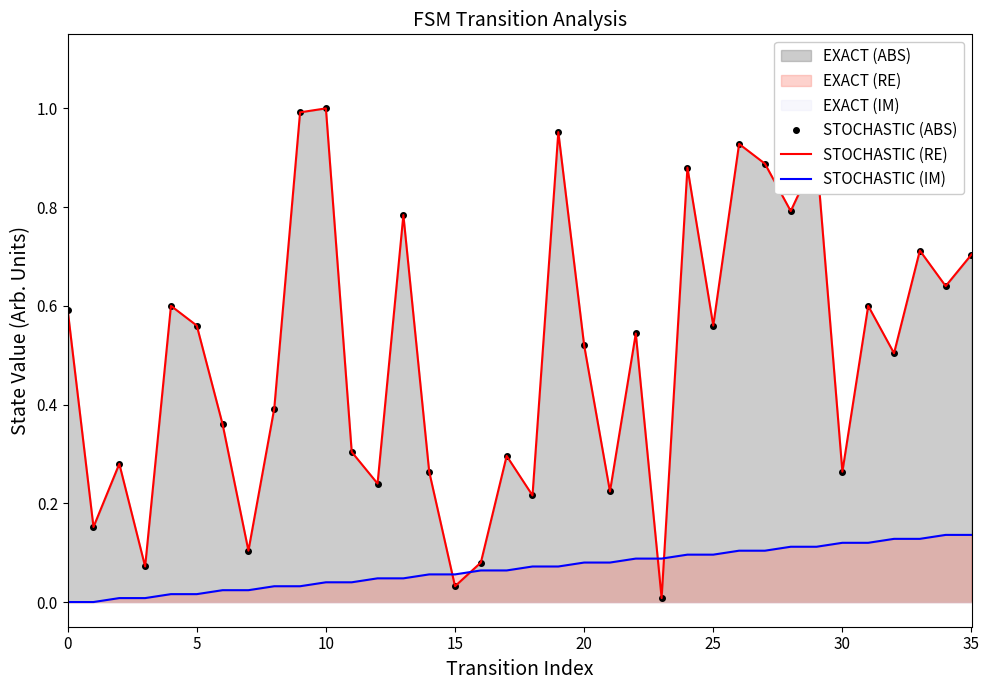

Reading left to right, list all the values displayed in this chart.

STOCHASTIC (ABS): 0.6	0.2	0.3	0.1	0.6	0.6	0.4	0.1	0.4	1.0	1.0	0.3	0.2	0.8	0.3	0.0	0.1	0.3	0.2	1.0	0.5	0.2	0.5	0.0	0.9	0.6	0.9	0.9	0.8	0.9	0.3	0.6	0.5	0.7	0.6	0.7
STOCHASTIC (RE): 0.6	0.2	0.3	0.1	0.6	0.6	0.4	0.1	0.4	1.0	1.0	0.3	0.2	0.8	0.3	0.0	0.1	0.3	0.2	1.0	0.5	0.2	0.5	0.0	0.9	0.6	0.9	0.9	0.8	0.9	0.3	0.6	0.5	0.7	0.6	0.7
STOCHASTIC (IM): 0.0	0.0	0.0	0.0	0.0	0.0	0.0	0.0	0.0	0.0	0.0	0.0	0.0	0.0	0.1	0.1	0.1	0.1	0.1	0.1	0.1	0.1	0.1	0.1	0.1	0.1	0.1	0.1	0.1	0.1	0.1	0.1	0.1	0.1	0.1	0.1